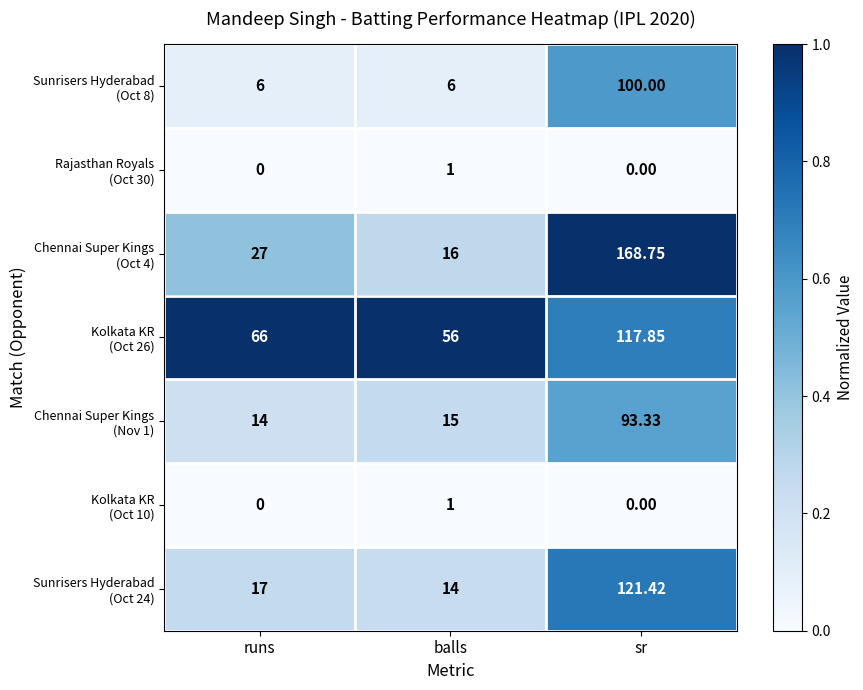

At which category is the sum across all series the highest?

sr